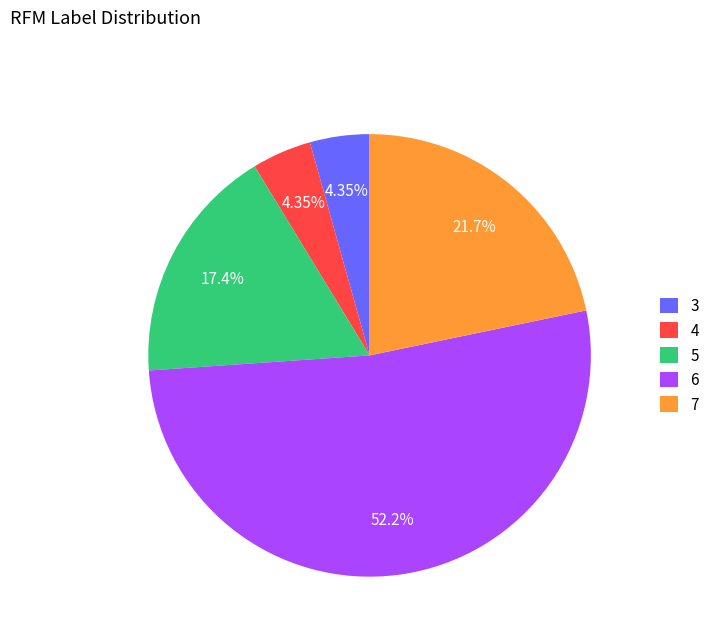

Which has a higher value, 4 or 5?

5